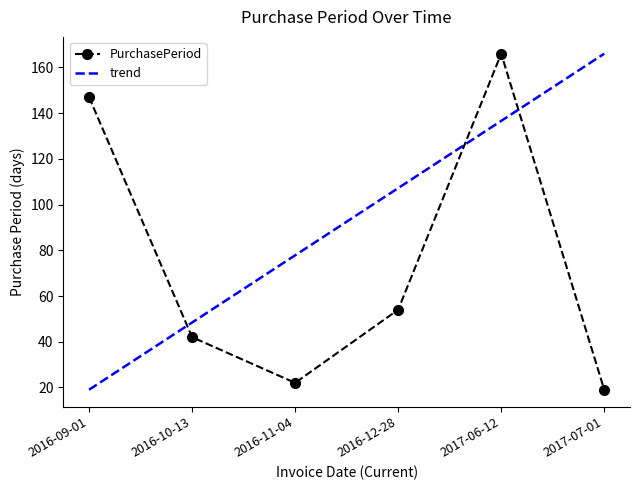

What is the greatest value displayed?

166